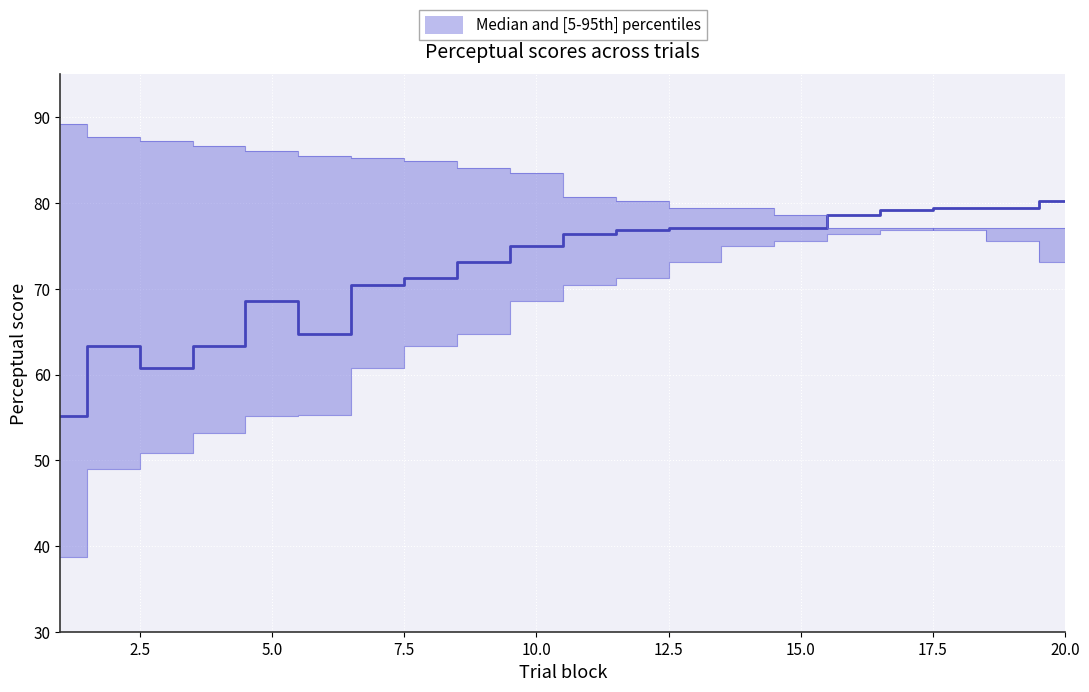

How many values in the upper series exceed 83?

10